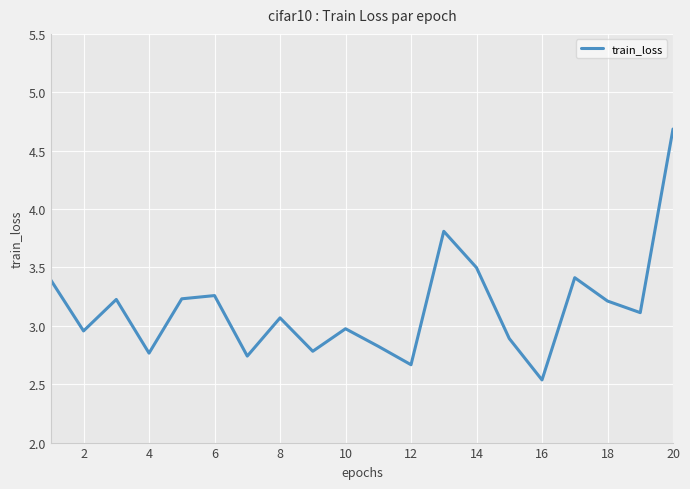

What is the difference between the maximum and minimum values?

2.1